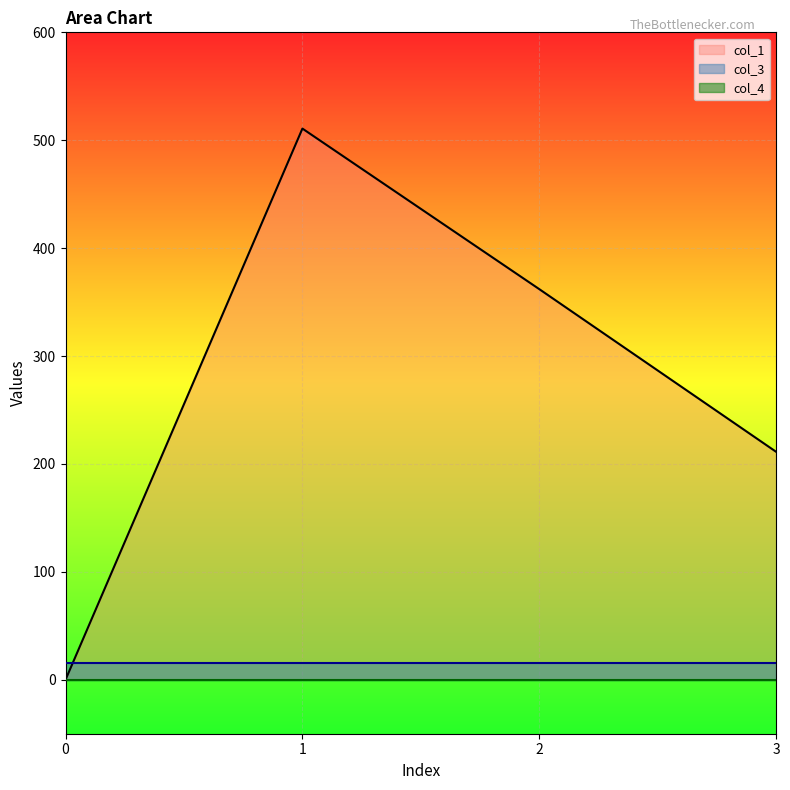

Count the number of categories in the chart.

4